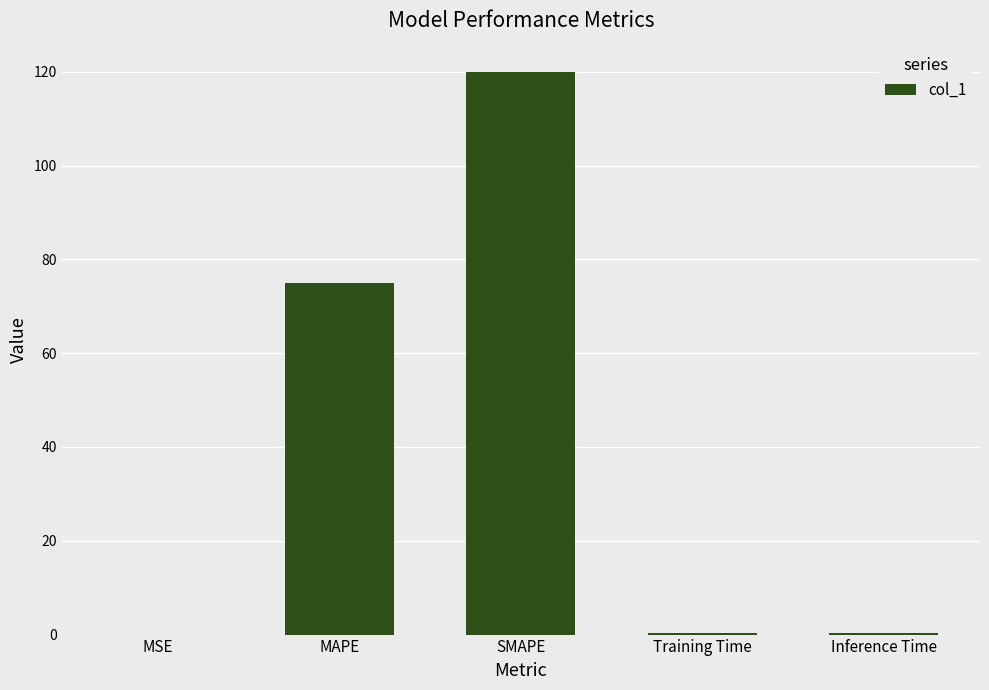

The value at SMAPE is 120.0. True or false?

True